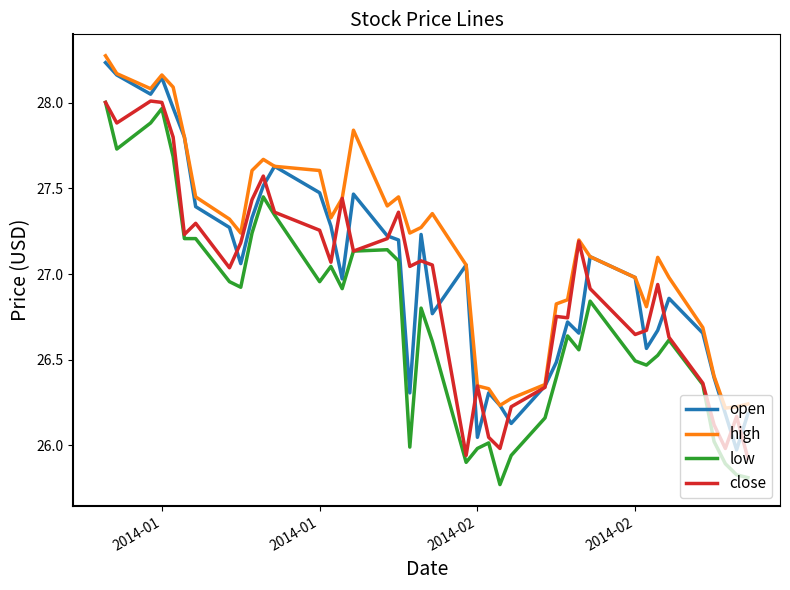

True or false: high and low intersect in this chart.

False